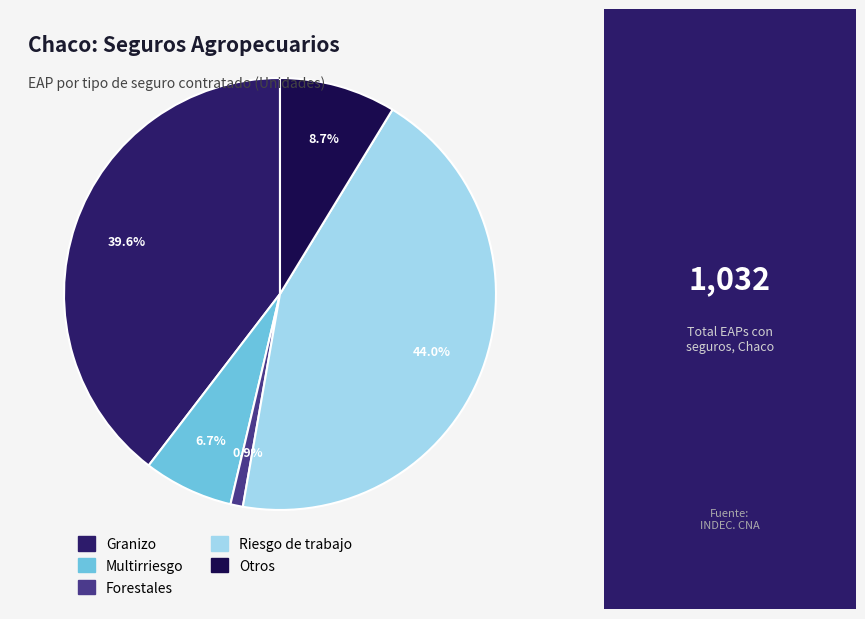

To the nearest percent, what is the difference between the Forestales and Otros slice percentages?

8%